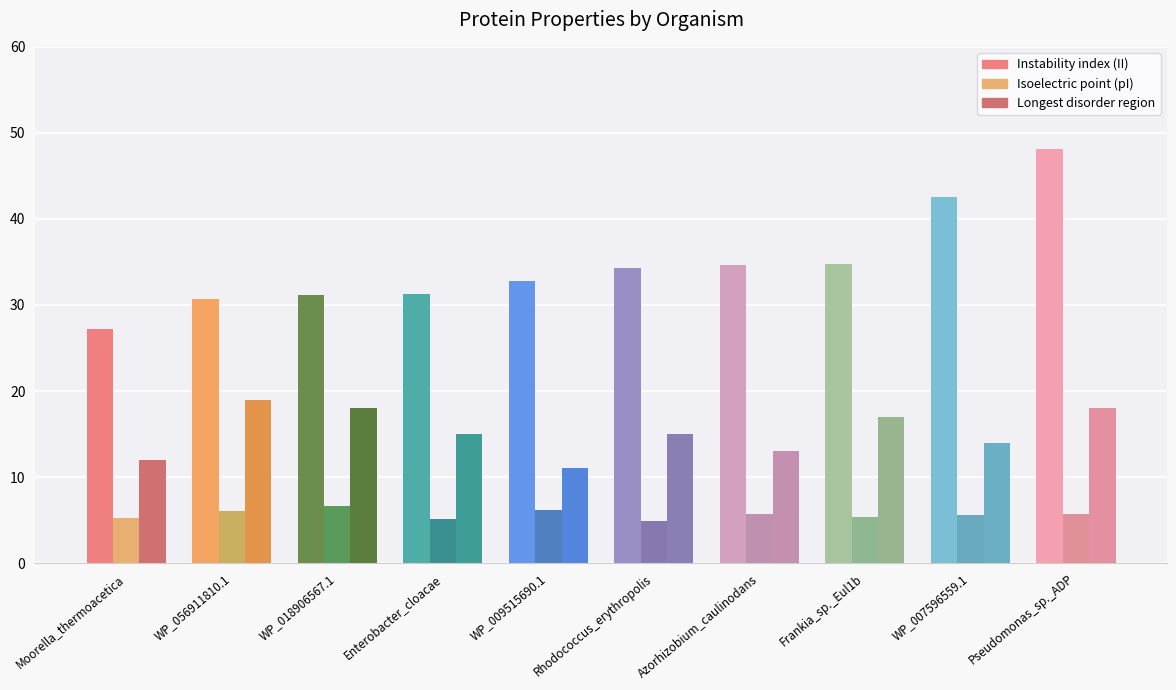

Which category has the lowest value in the Longest disorder region series?

WP_009515690.1